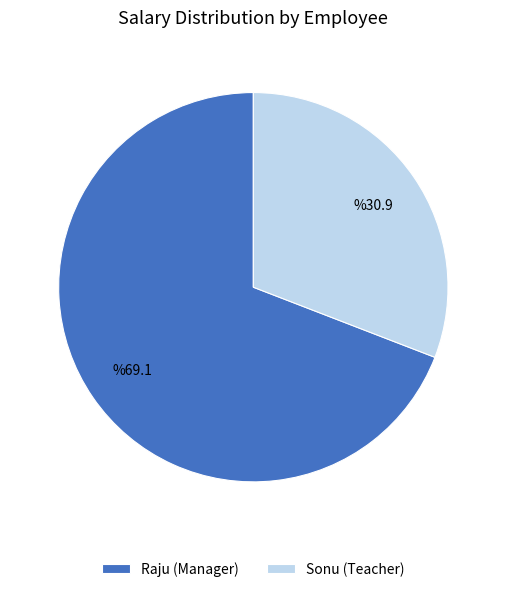

True or false: Raju (Manager) accounts for 76% of the total.

False